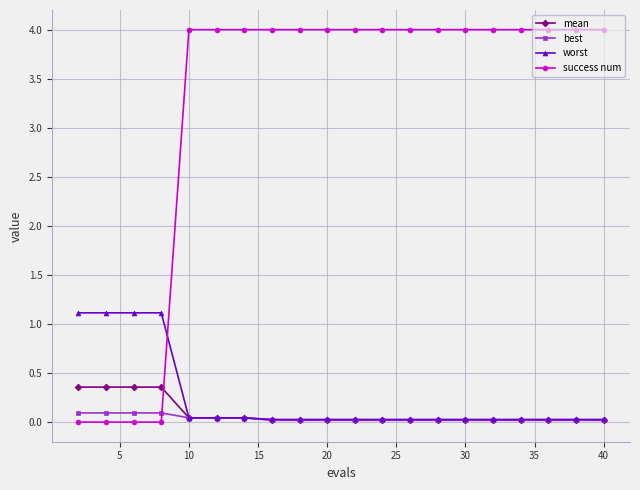

Rank the series by their maximum value, from lowest to highest.

best, mean, worst, success num